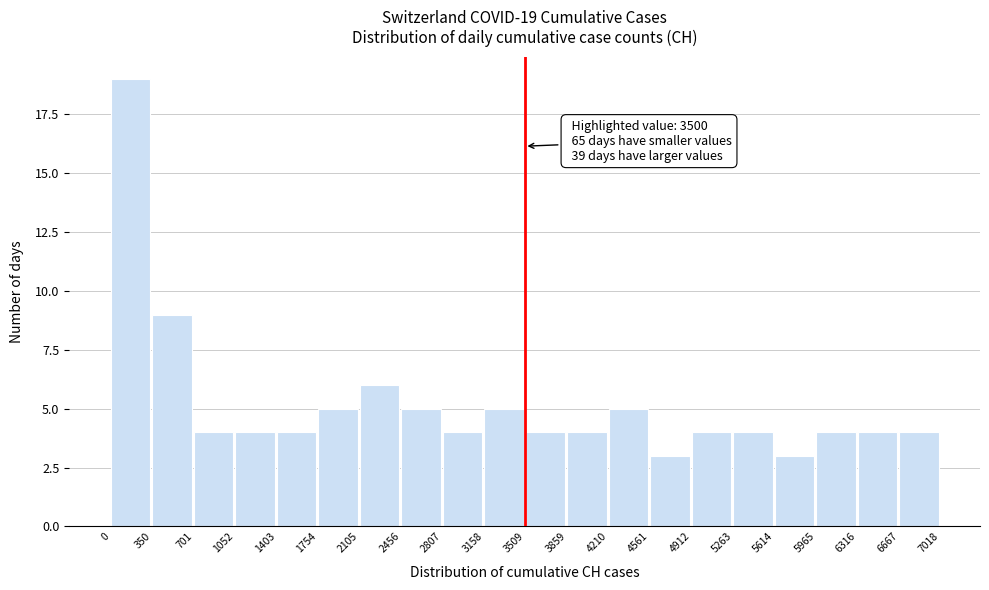

Which range on the x-axis has the tallest bar?

0 to 350